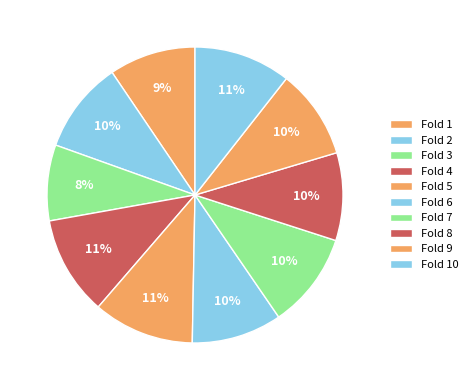

What percentage is the Fold 6 slice, to the nearest percent?

10%